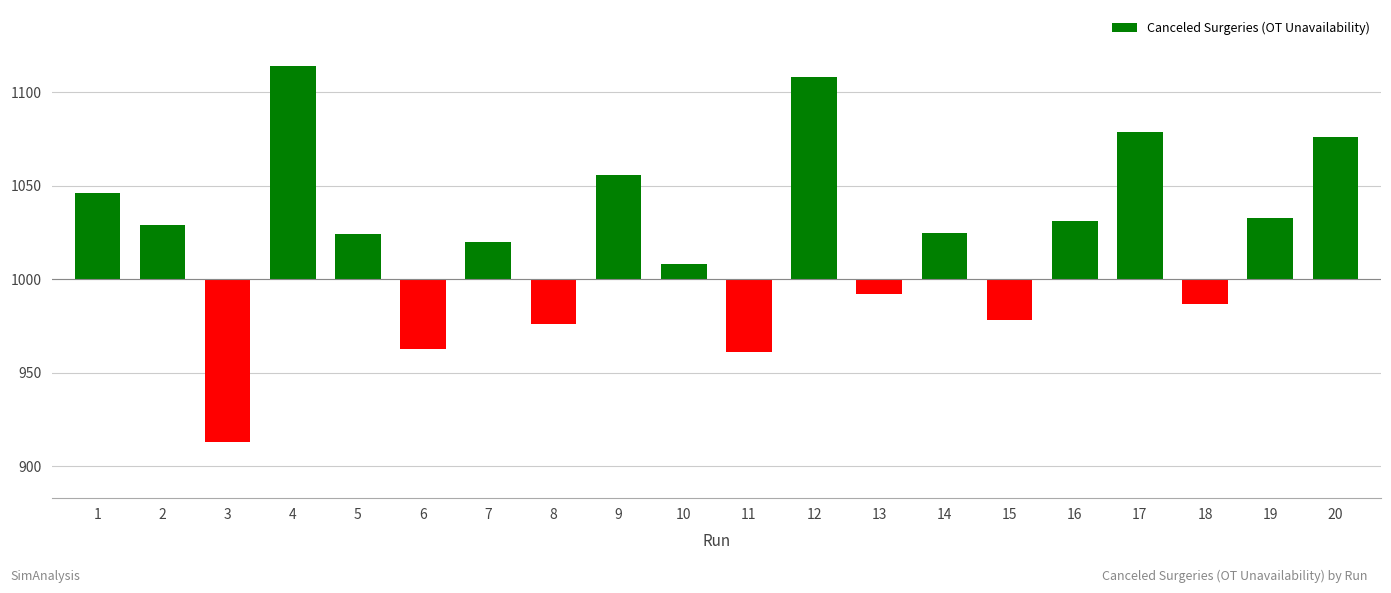

Reading right to left, transcribe all the data shown in this chart.

20=76	19=33	18=-13	17=79	16=31	15=-22	14=25	13=-8	12=108	11=-39	10=8	9=56	8=-24	7=20	6=-37	5=24	4=114	3=-87	2=29	1=46